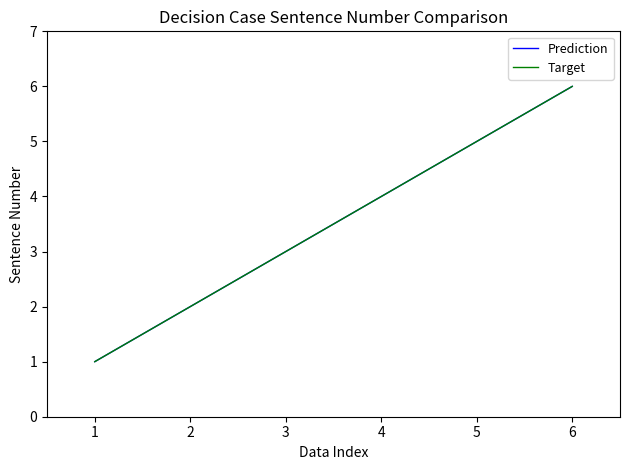

True or false: Target has more than 1 points higher than both neighbors.

False